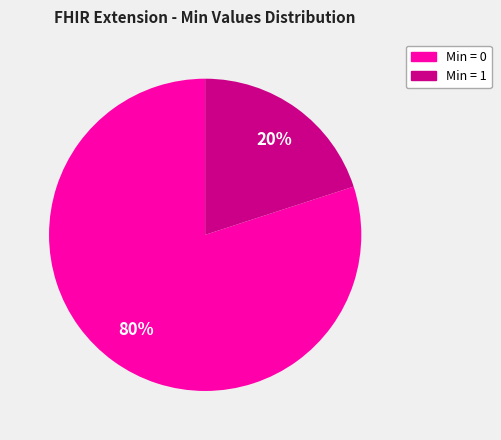

To the nearest percent, what is the difference between the largest and smallest slice percentages?

60%